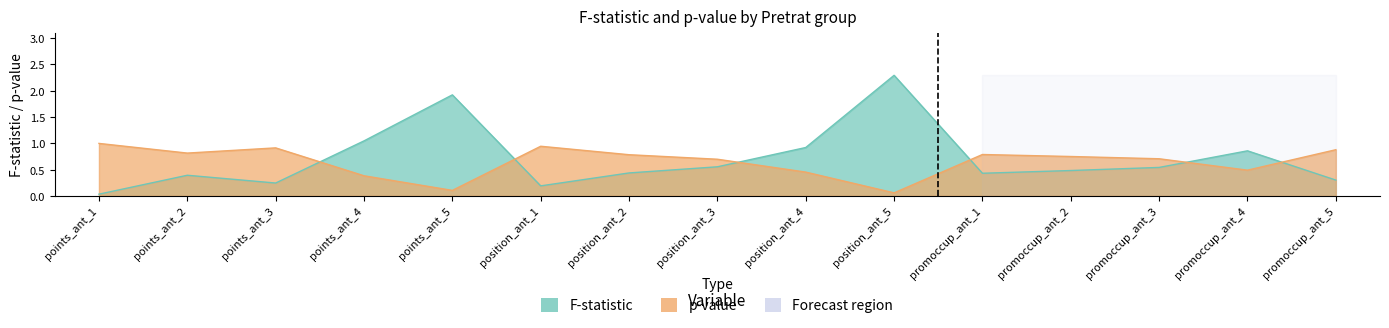

At which category does p-val reach its first local peak?

points_ant_3